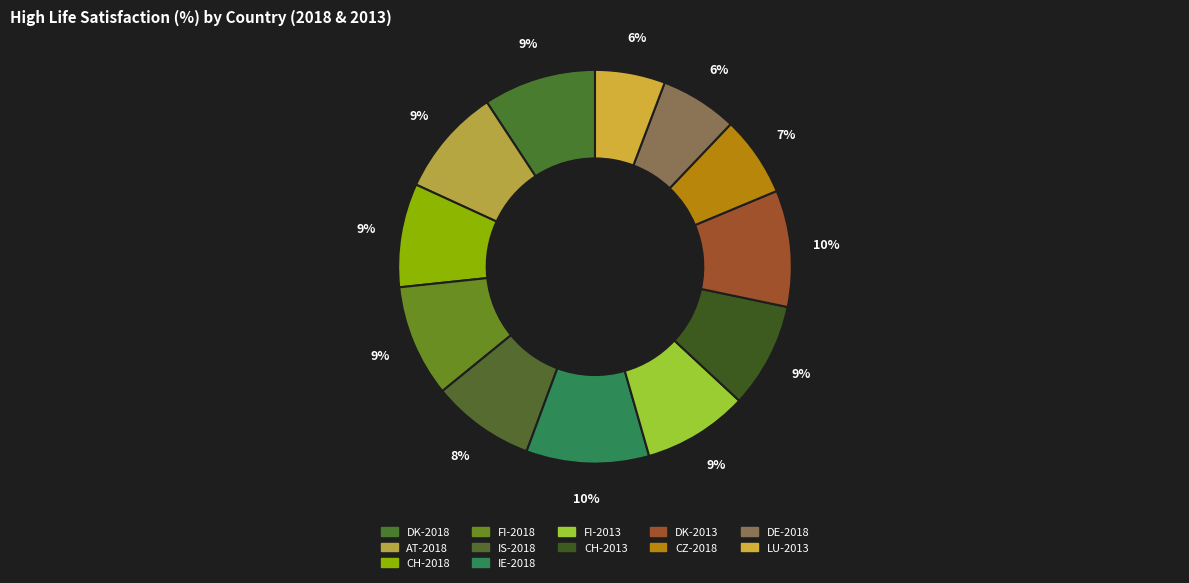

The LU-2013 slice represents 6% of the pie. True or false?

True